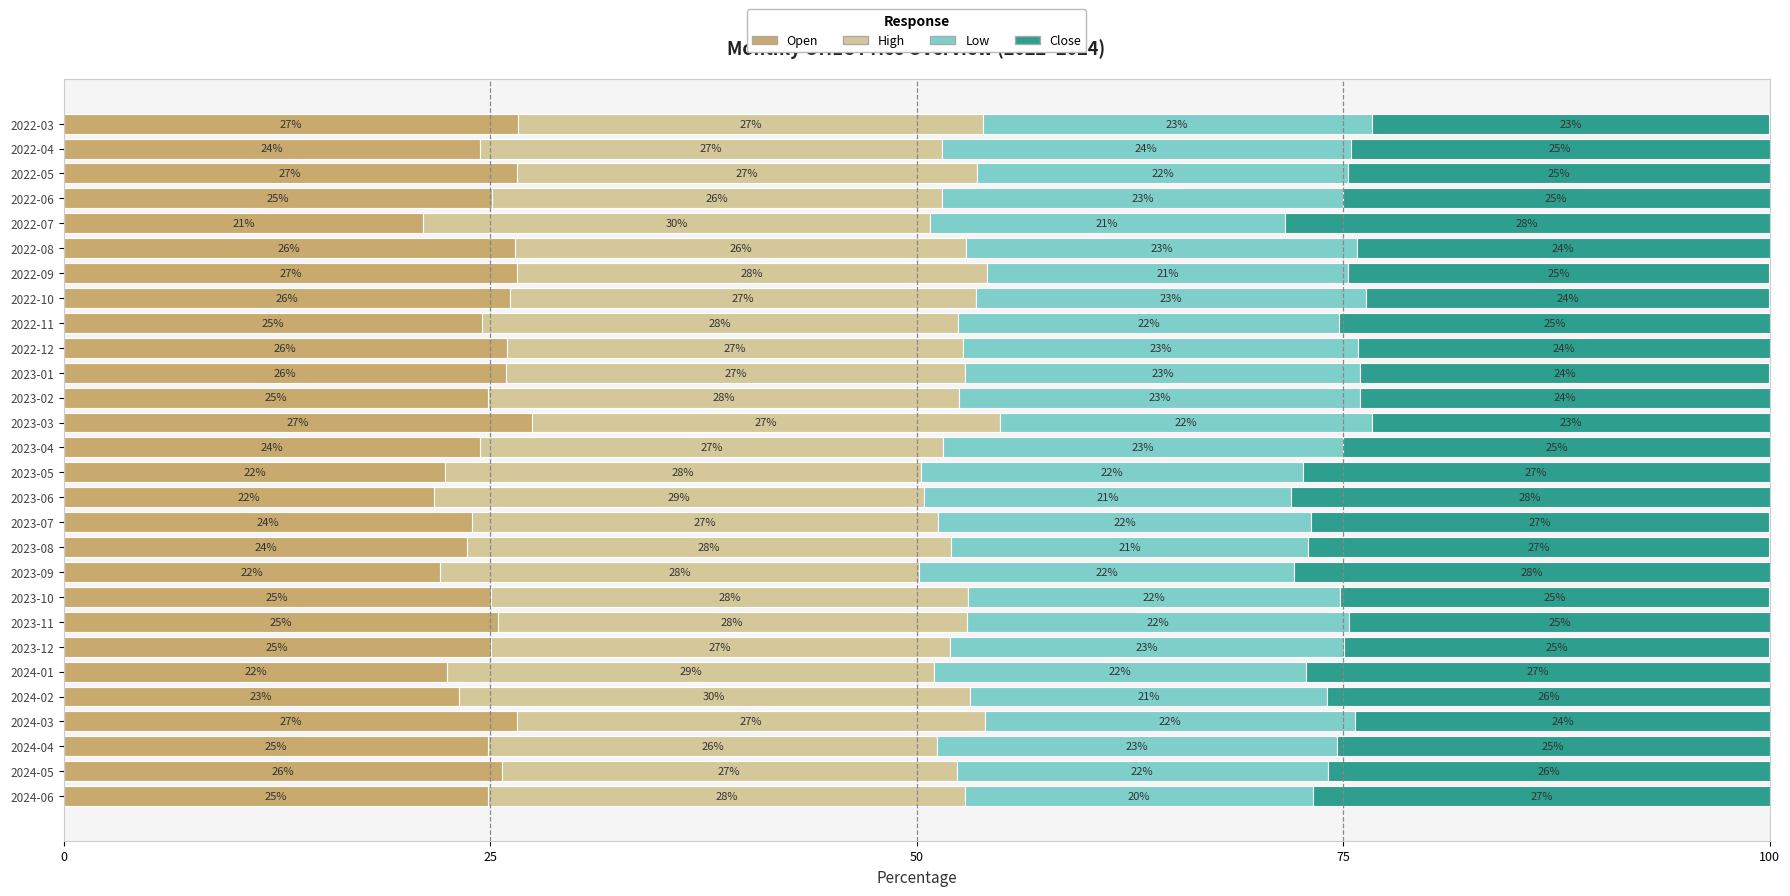

The Open series shows 39.7 at 2022-09. True or false?

False